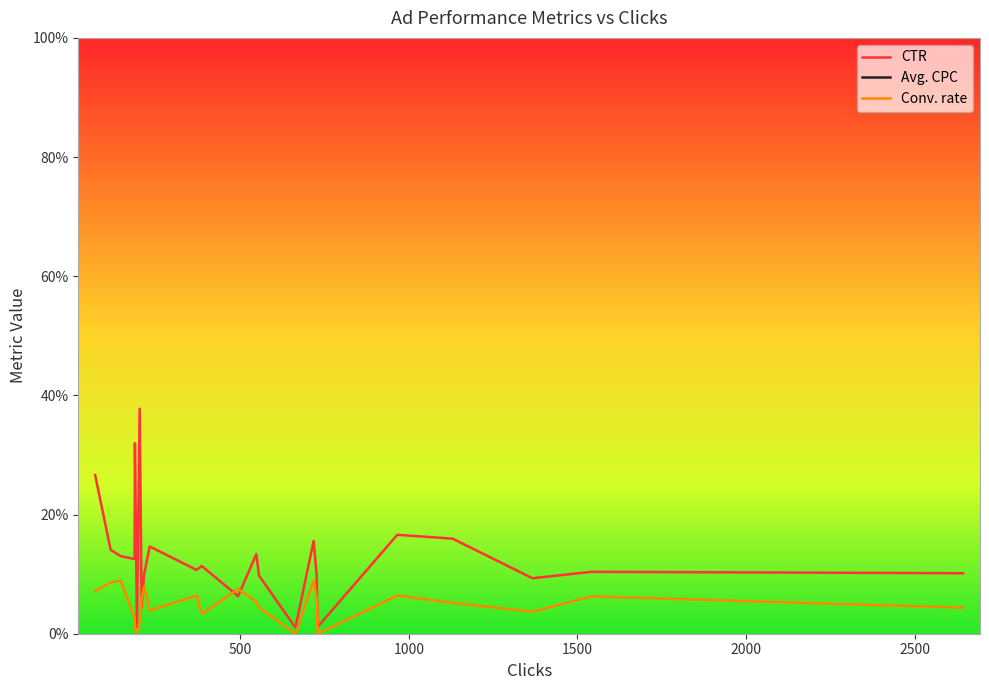

What are all the series names shown in the legend?

CTR, Avg. CPC, Conv. rate